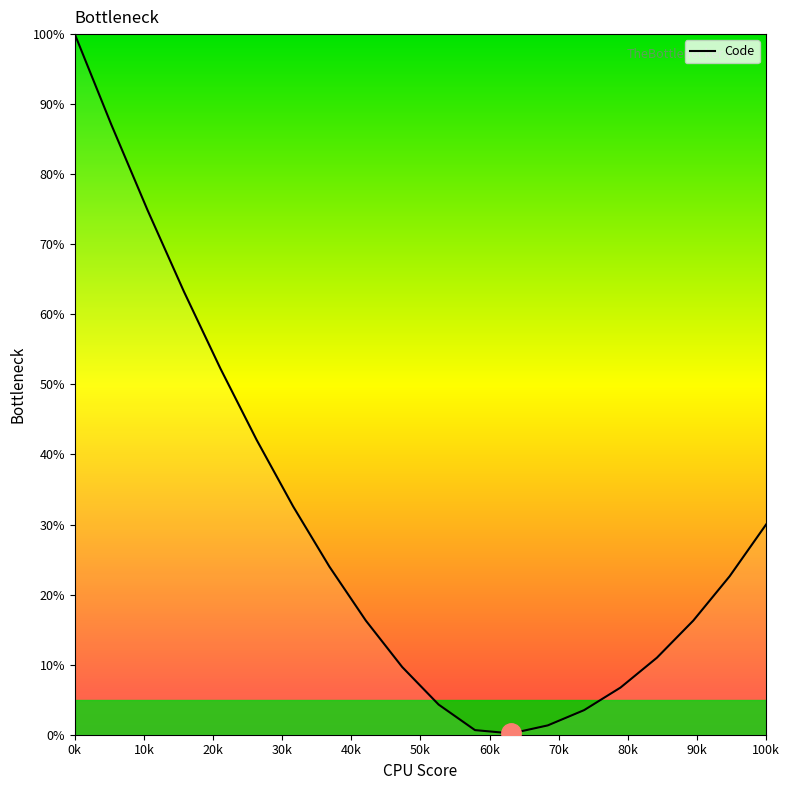

What is the difference between the maximum and minimum values?

99.8